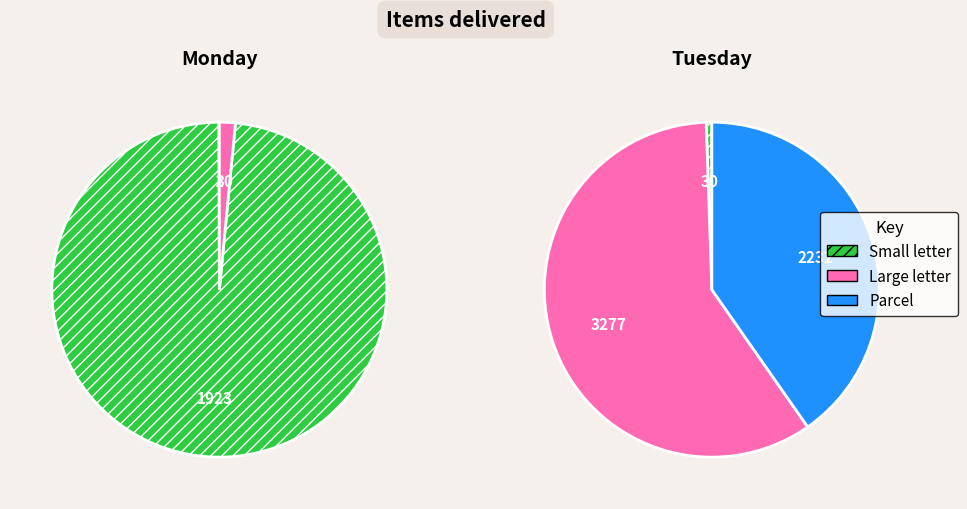

Does any single category account for the majority?

No